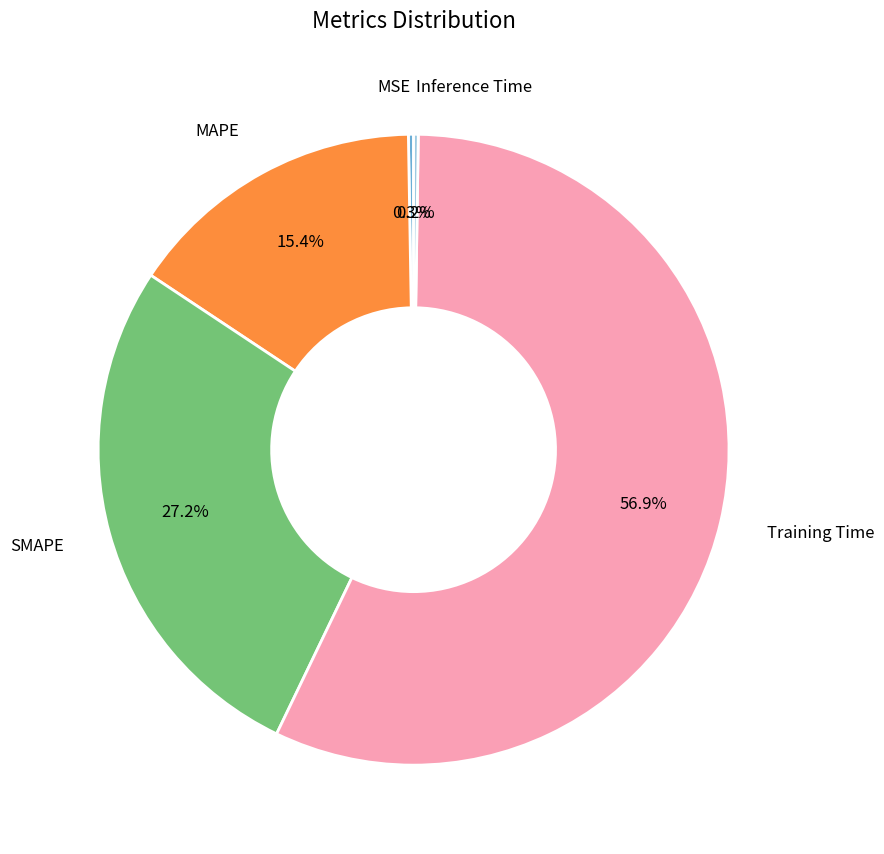

Is there any slice that represents more than half of the pie?

Yes